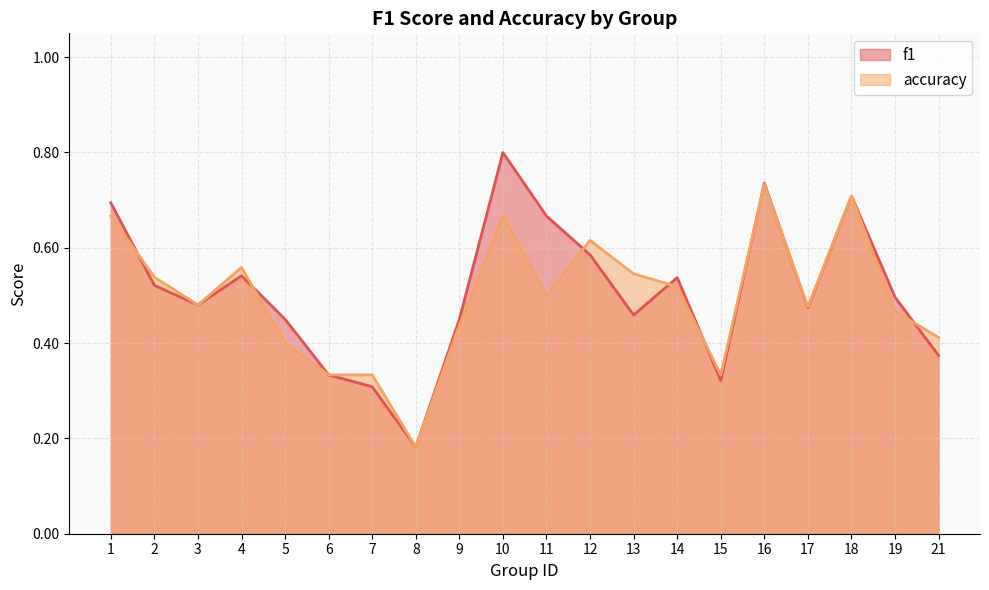

The value of f1 at 10 is 0.8. True or false?

True